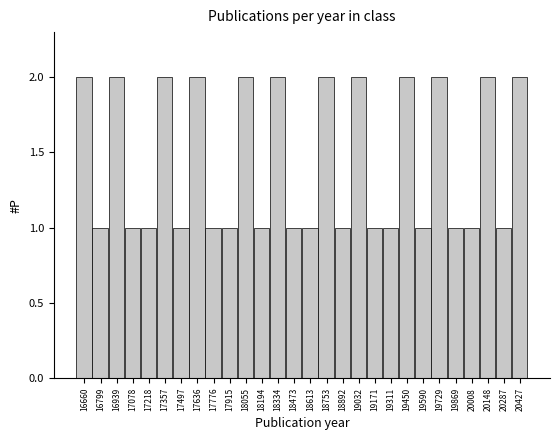

Reading left to right, transcribe all the data shown in this chart.

2	1	2	1	1	2	1	2	1	1	2	1	2	1	1	2	1	2	1	1	2	1	2	1	1	2	1	2